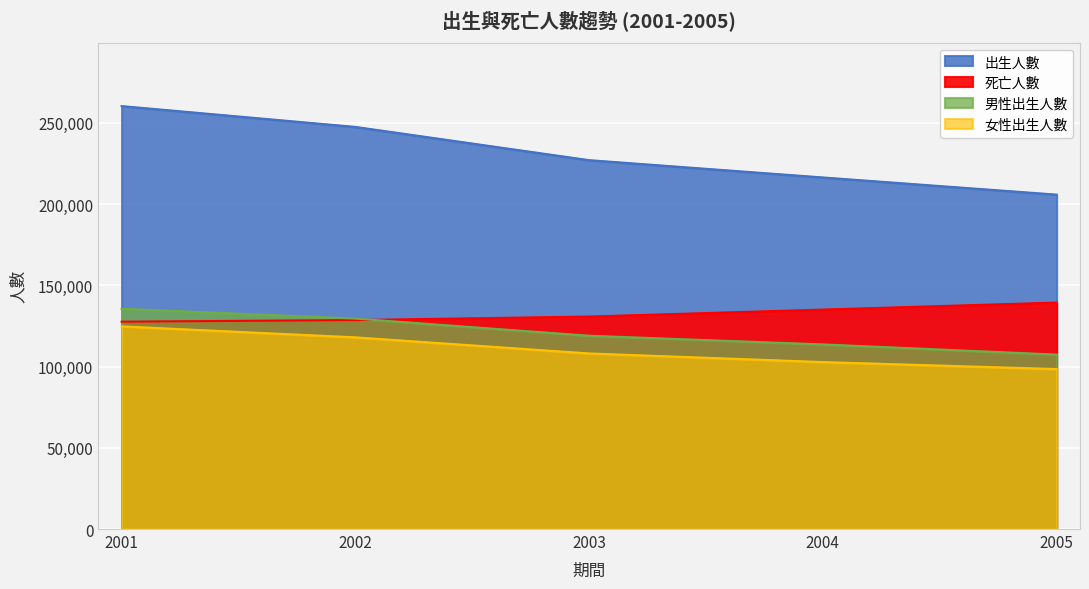

What is the value of the 男性出生人數 point at the 1st from the left?

135596